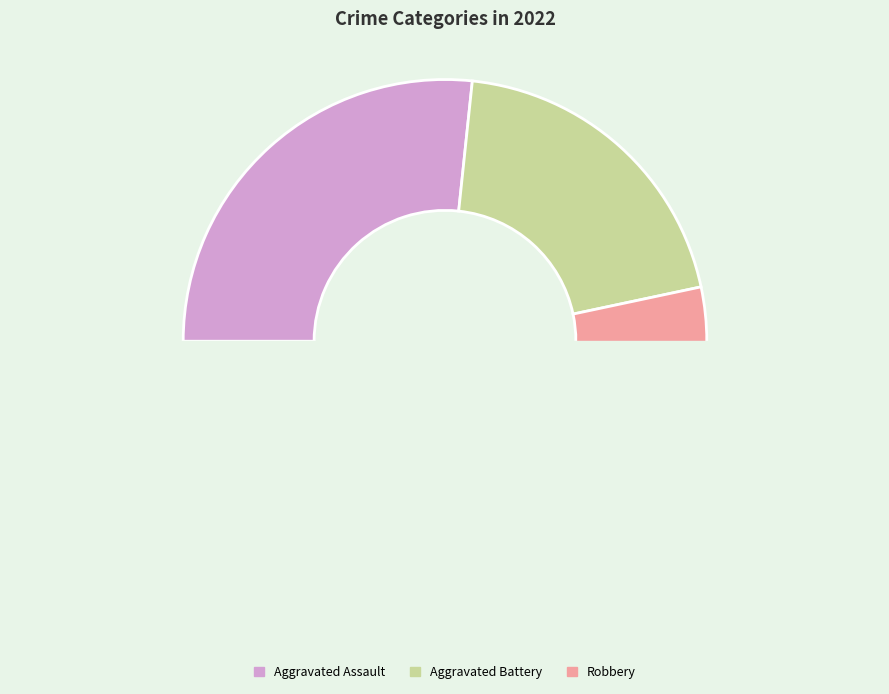

What is the smallest slice in the pie chart?

Aggravated Battery